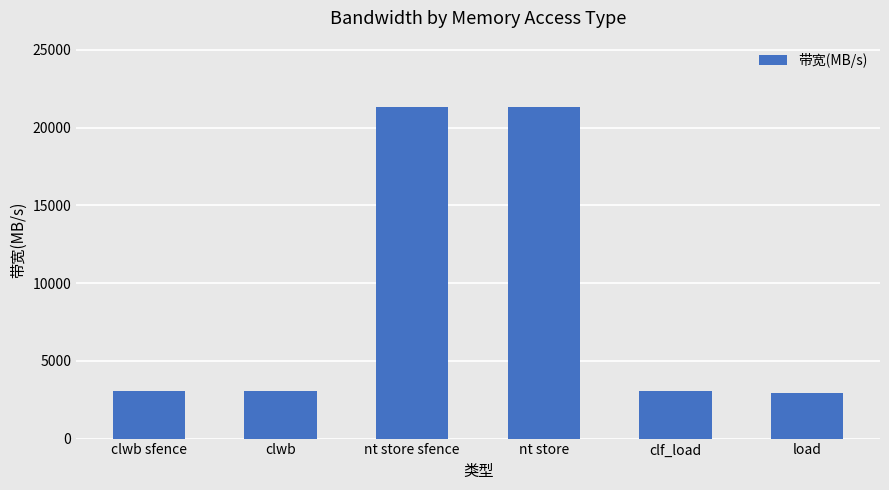

Count the number of data series in this chart.

1